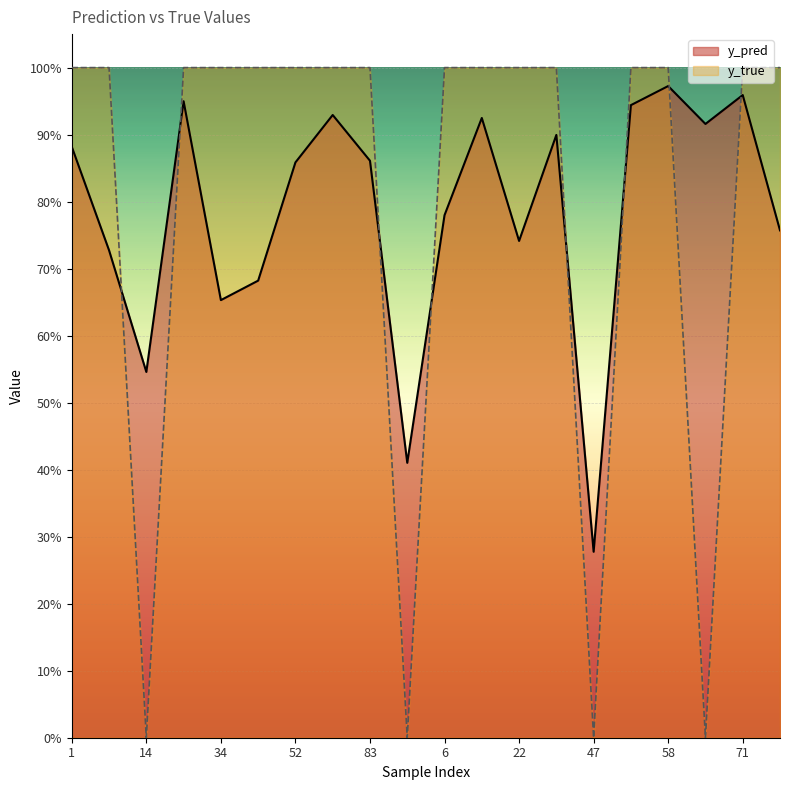

Which series ends up on top after the final intersection of y_pred and y_true?

y_true